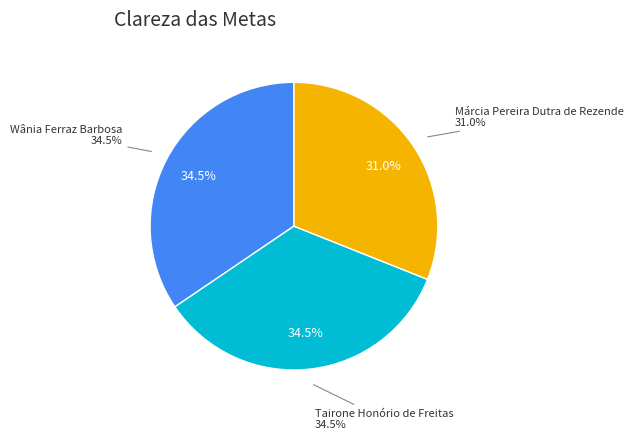

Which has a higher value, Márcia Pereira Dutra de Rezende or Wânia Ferraz Barbosa?

Wânia Ferraz Barbosa